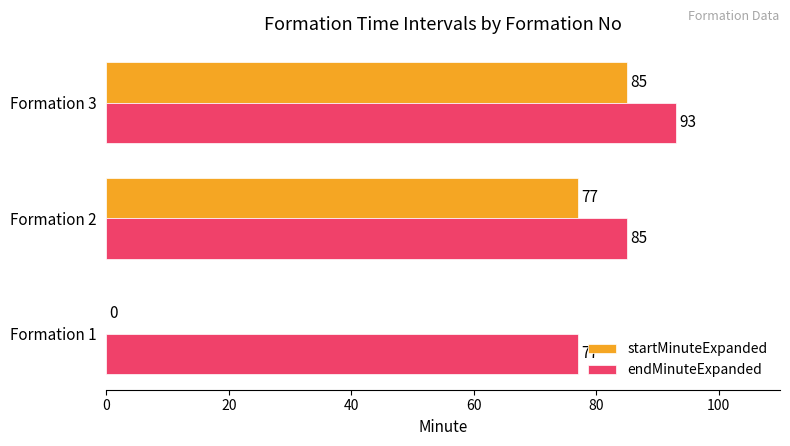

At which category is the sum across all series the highest?

Formation 3